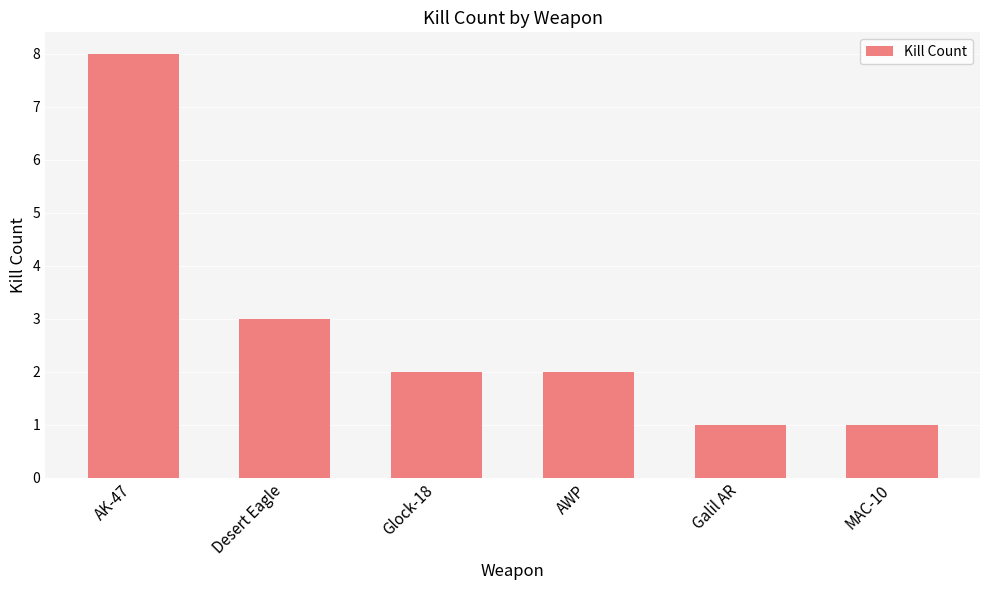

Reading left to right, extract all data points from this chart.

AK-47=8	Desert Eagle=3	Glock-18=2	AWP=2	Galil AR=1	MAC-10=1